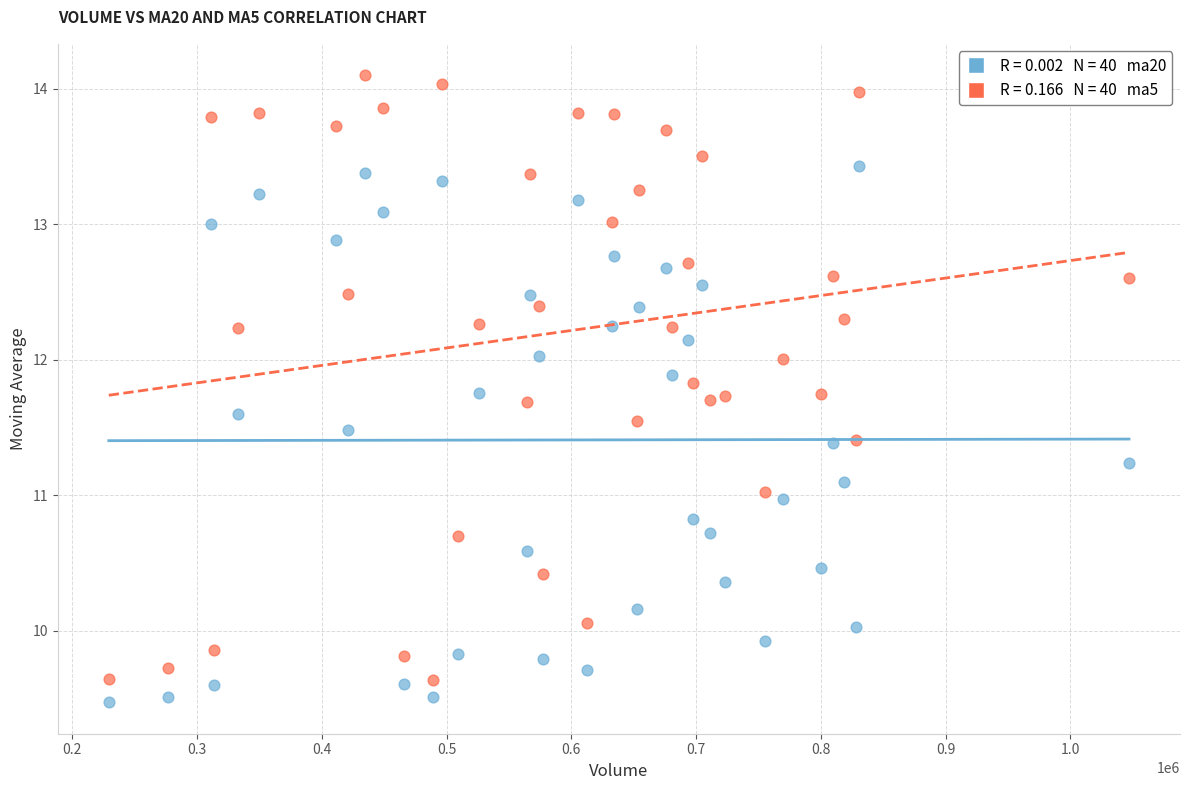

Across all data points, what is the range of Y values (max minus min)?

4.6